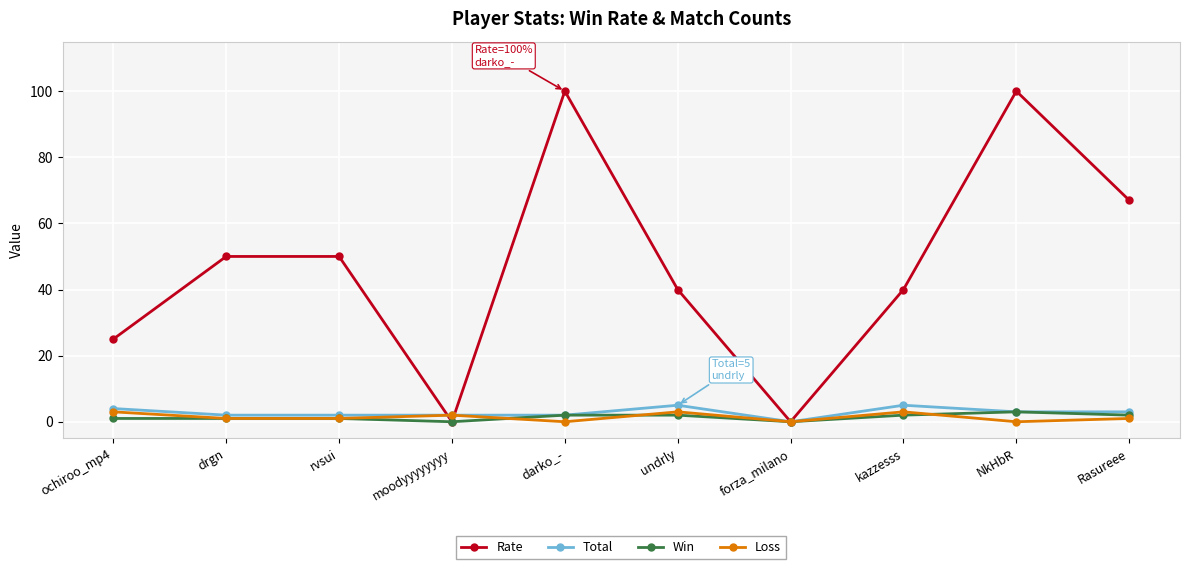

At which label does Loss first exceed 1?

ochiroo_mp4